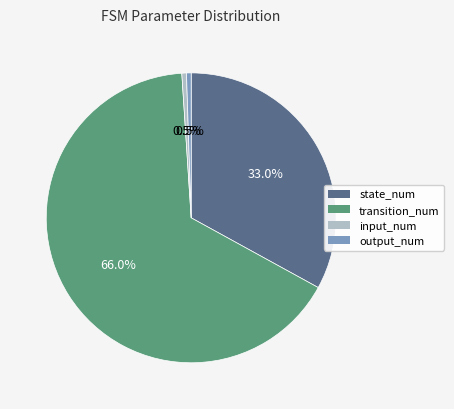

Does any single category account for the majority?

Yes